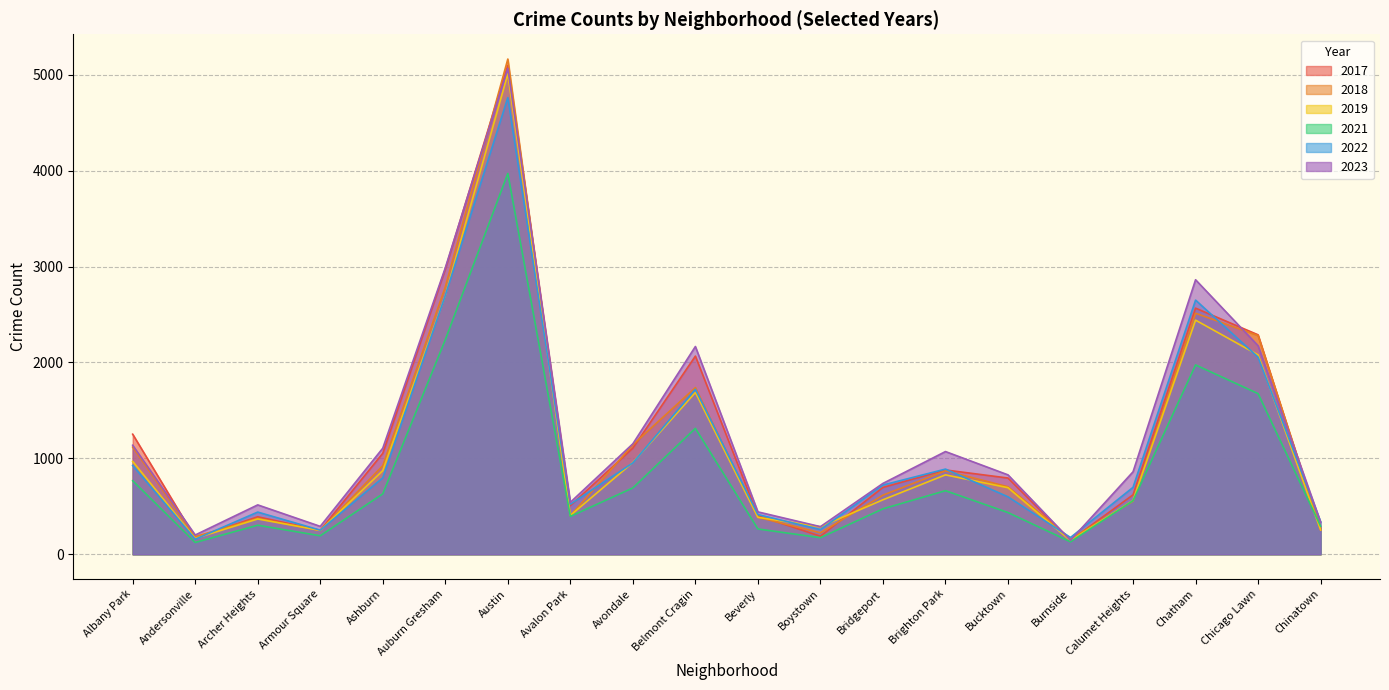

What are all the series names shown in the legend?

2017, 2018, 2019, 2021, 2022, 2023